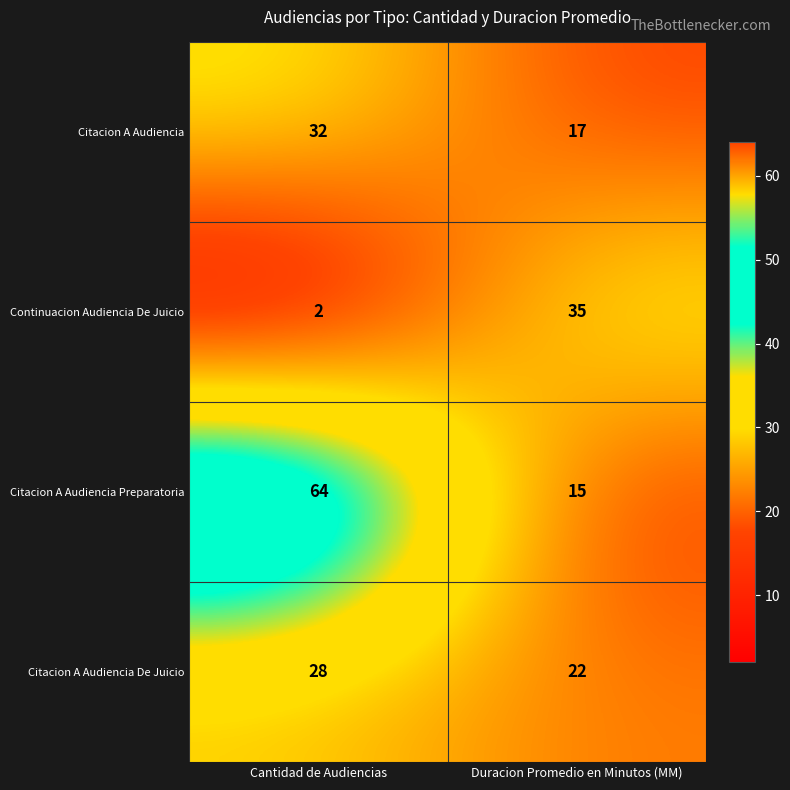

Reading left to right, list all the values displayed in this chart.

Citacion A Audiencia: Cantidad de Audiencias=32	Duracion Promedio en Minutos (MM)=17
Continuacion Audiencia De Juicio: Cantidad de Audiencias=2	Duracion Promedio en Minutos (MM)=35
Citacion A Audiencia Preparatoria: Cantidad de Audiencias=64	Duracion Promedio en Minutos (MM)=15
Citacion A Audiencia De Juicio: Cantidad de Audiencias=28	Duracion Promedio en Minutos (MM)=22